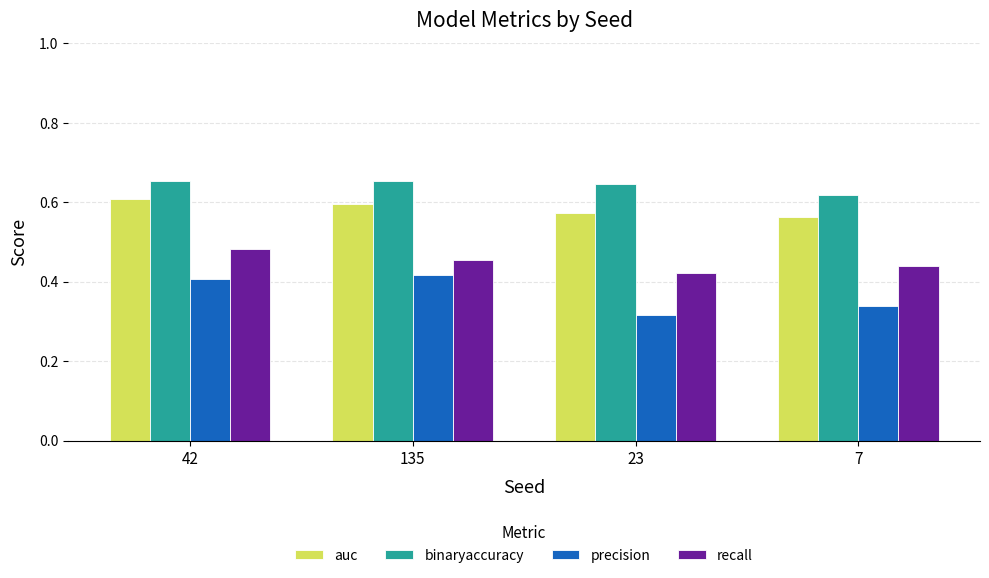

Count the recall values in the range 0 to 1.

4